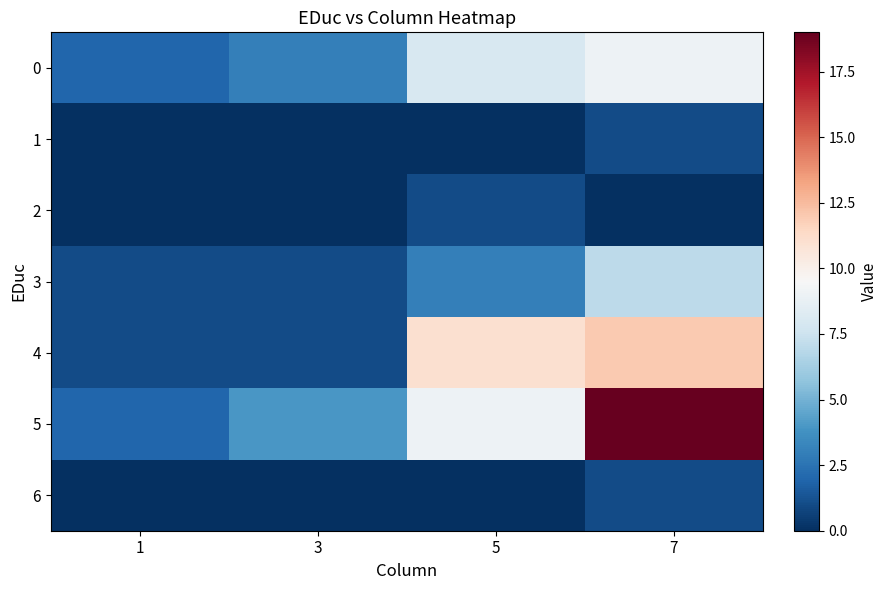

Which series has the largest total across all categories?

5